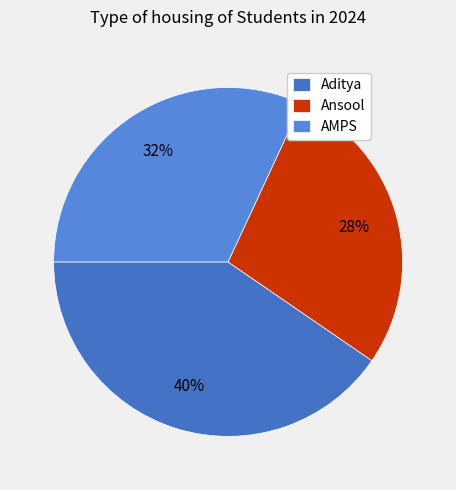

How many segments does this pie chart have?

3